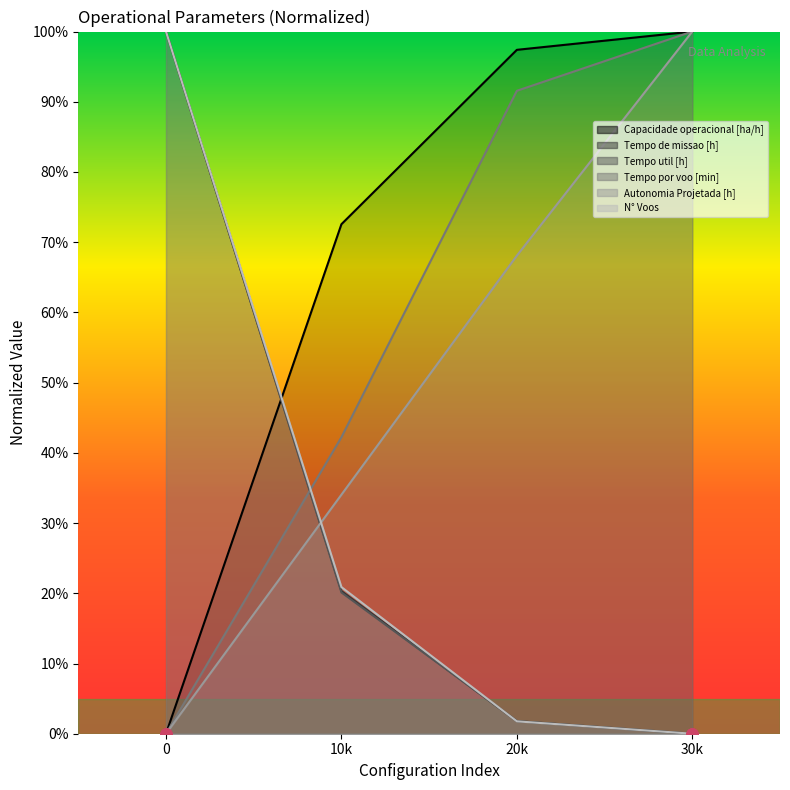

What is the difference between the second highest and second lowest values in the Autonomia Projetada [h] series?

34.0